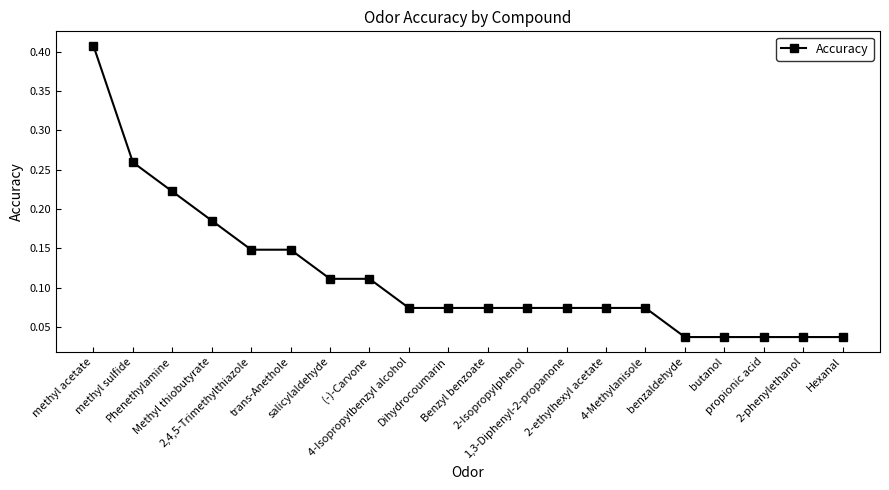

Does the chart display data point markers on the line(s)?

Yes